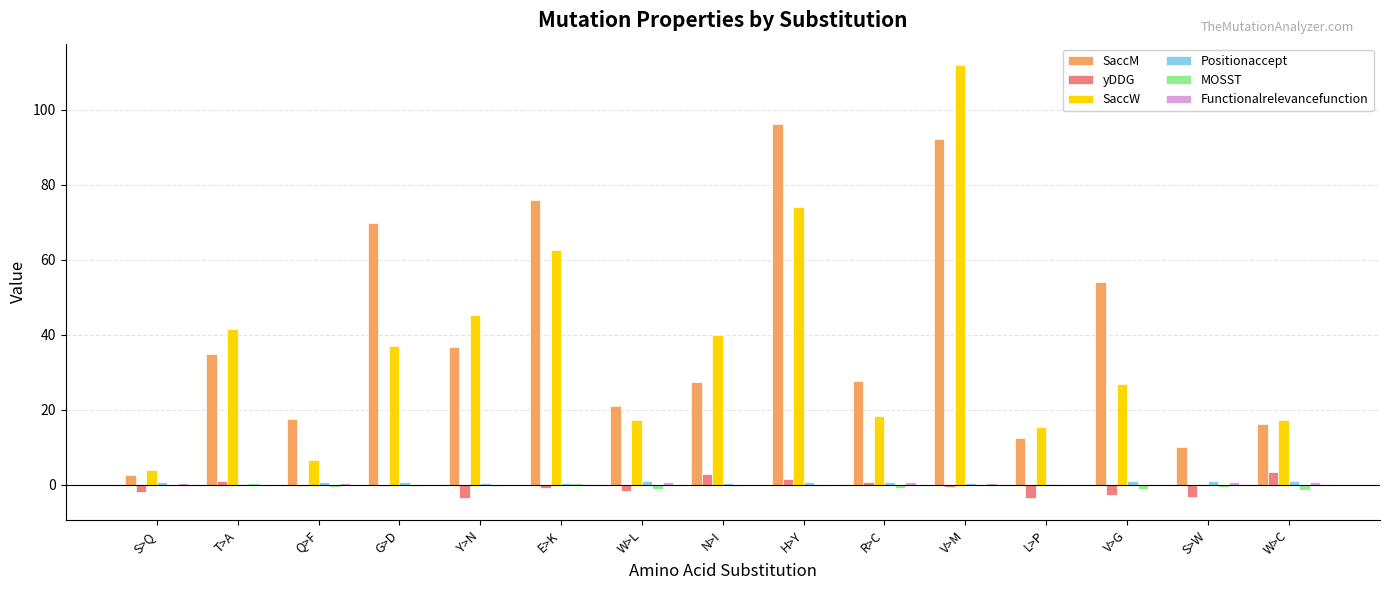

The yDDG series shows 1.6 at H>Y. True or false?

True